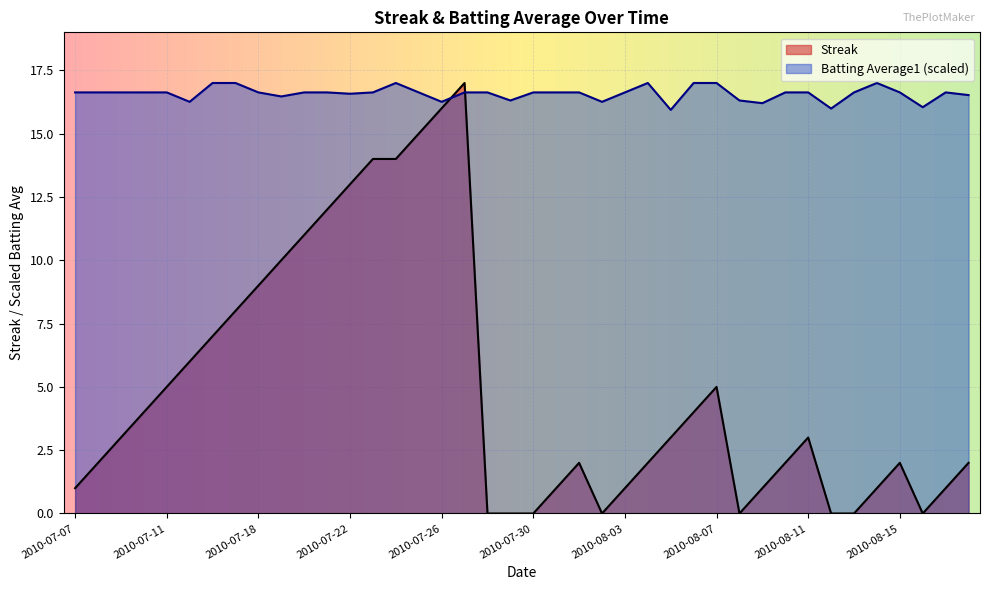

Reading left to right, list all the values displayed in this chart.

Streak: 1.0	2.0	3.0	4.0	5.0	6.0	7.0	8.0	9.0	10.0	11.0	12.0	13.0	14.0	14.0	15.0	16.0	17.0	0.0	0.0	0.0	1.0	2.0	0.0	1.0	2.0	3.0	4.0	5.0	0.0	1.0	2.0	3.0	0.0	0.0	1.0	2.0	0.0	1.0	2.0
Batting Average1: 16.6	16.6	16.6	16.6	16.6	16.3	17.0	17.0	16.6	16.5	16.6	16.6	16.6	16.6	17.0	16.6	16.3	16.6	16.6	16.3	16.6	16.6	16.6	16.3	16.6	17.0	15.9	17.0	17.0	16.3	16.2	16.6	16.6	16.0	16.6	17.0	16.6	16.0	16.6	16.5